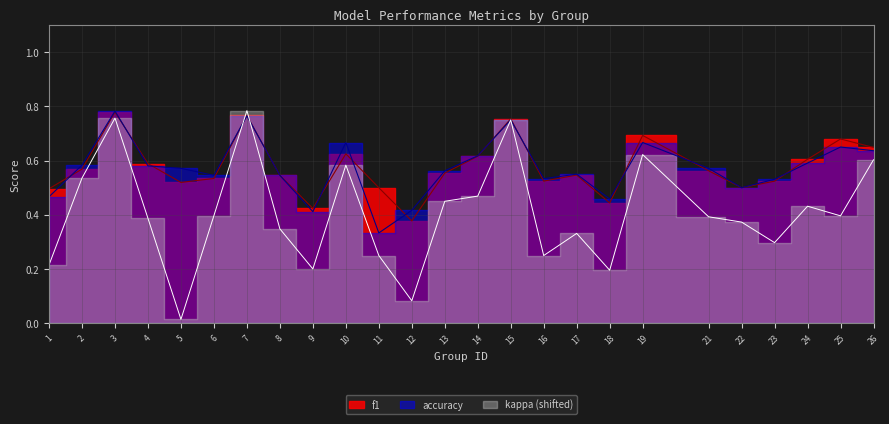

What is the sum of all f1 values?

14.4